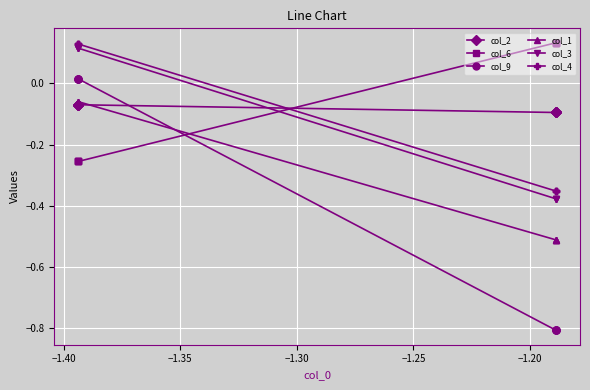

How many intersections are there between col_6 and col_1?

1